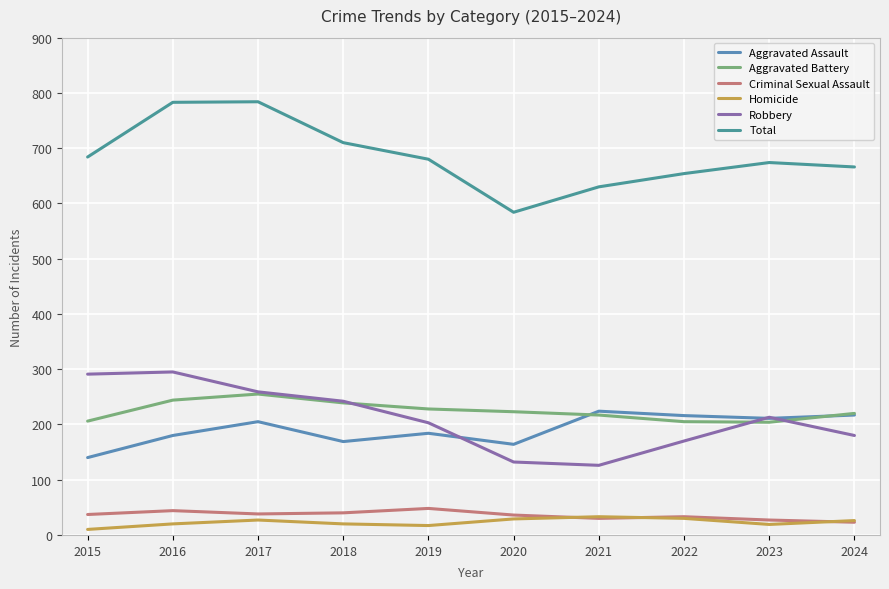

Is this an area chart (filled region under the line)?

No